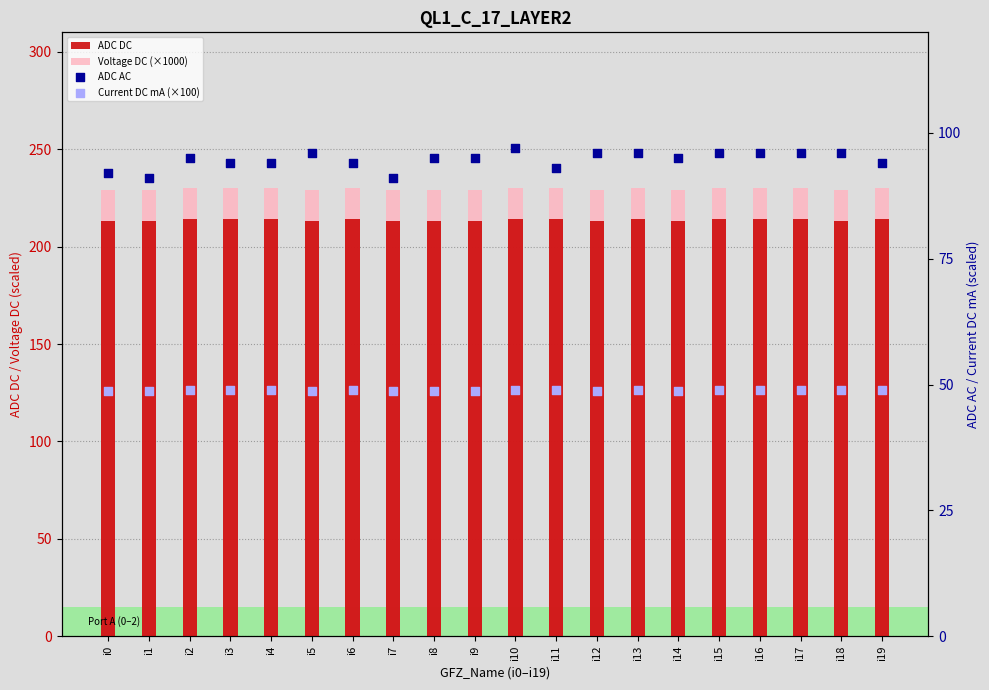

At how many categories does at least one series exceed 170?

20